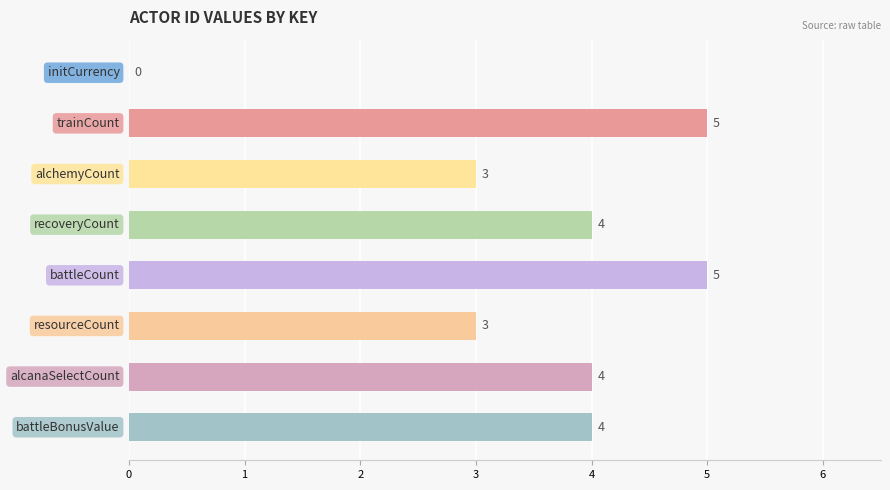

What is the sum of all values?

28